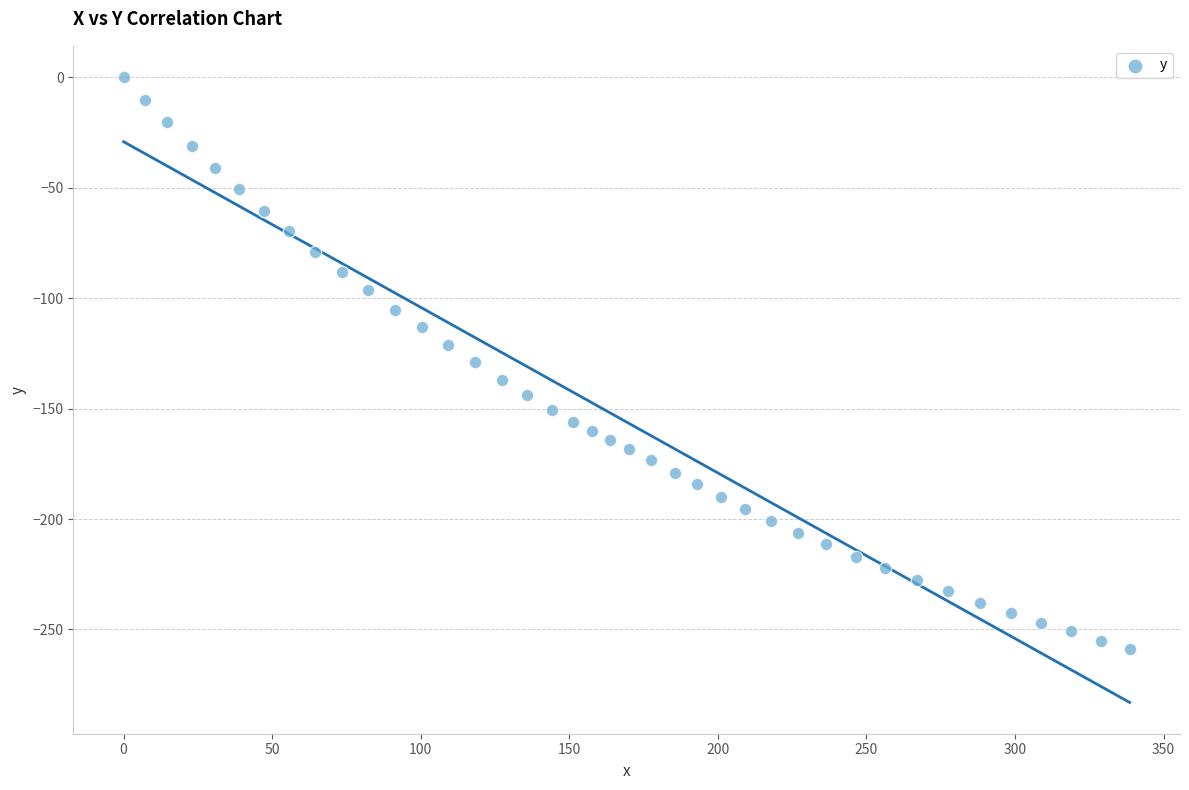

What is the range of X values (max minus min)?

338.6